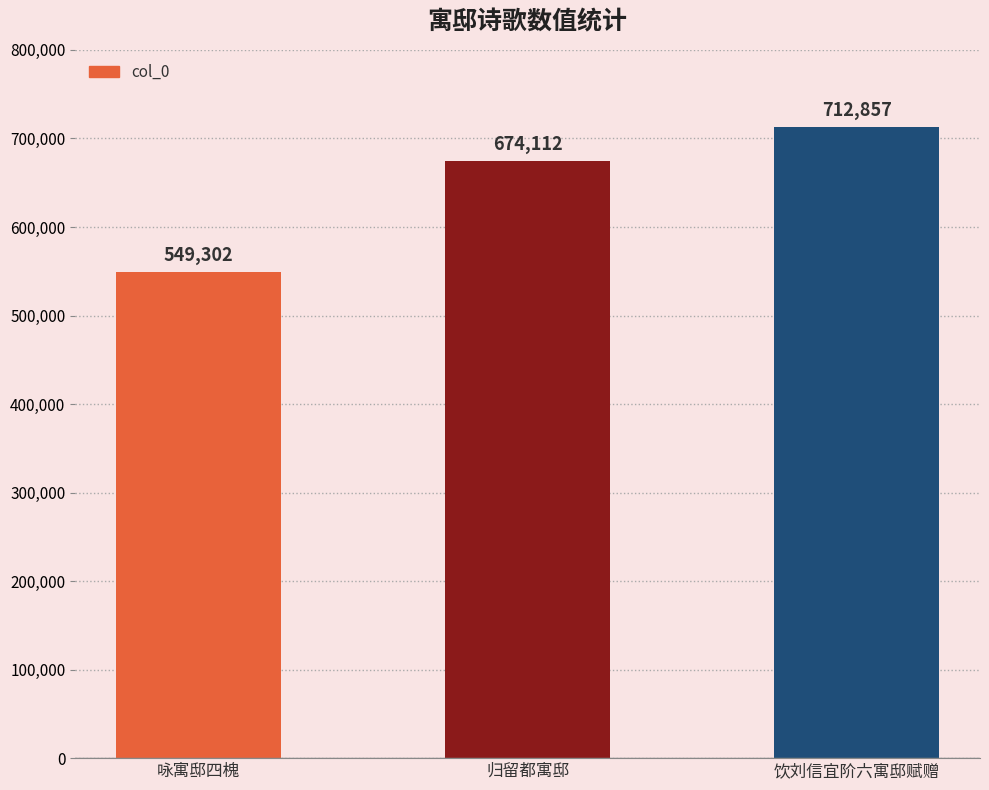

Reading left to right, extract all data points from this chart.

549302	674112	712857